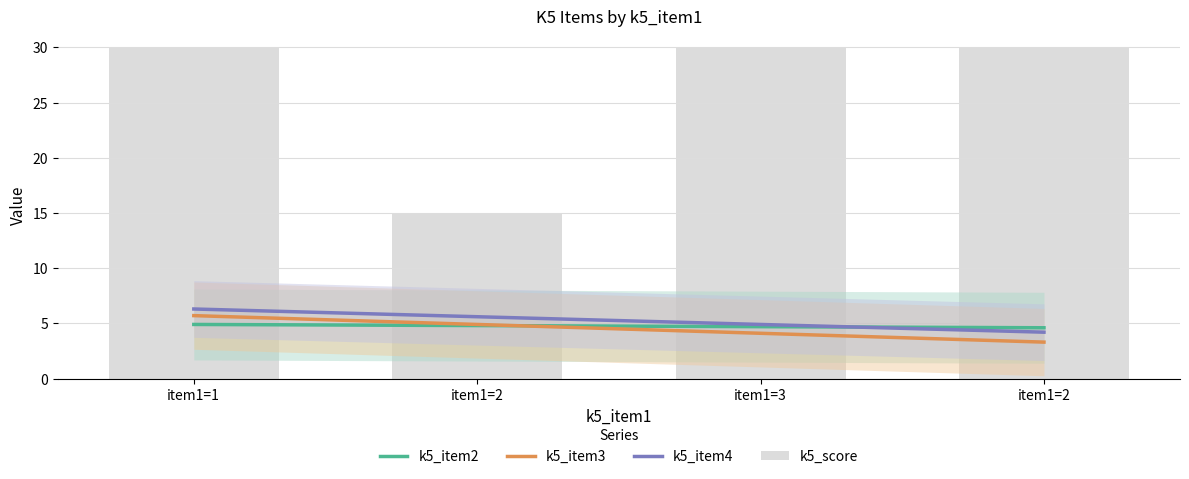

Which category has the lowest value across all series?

item1=2